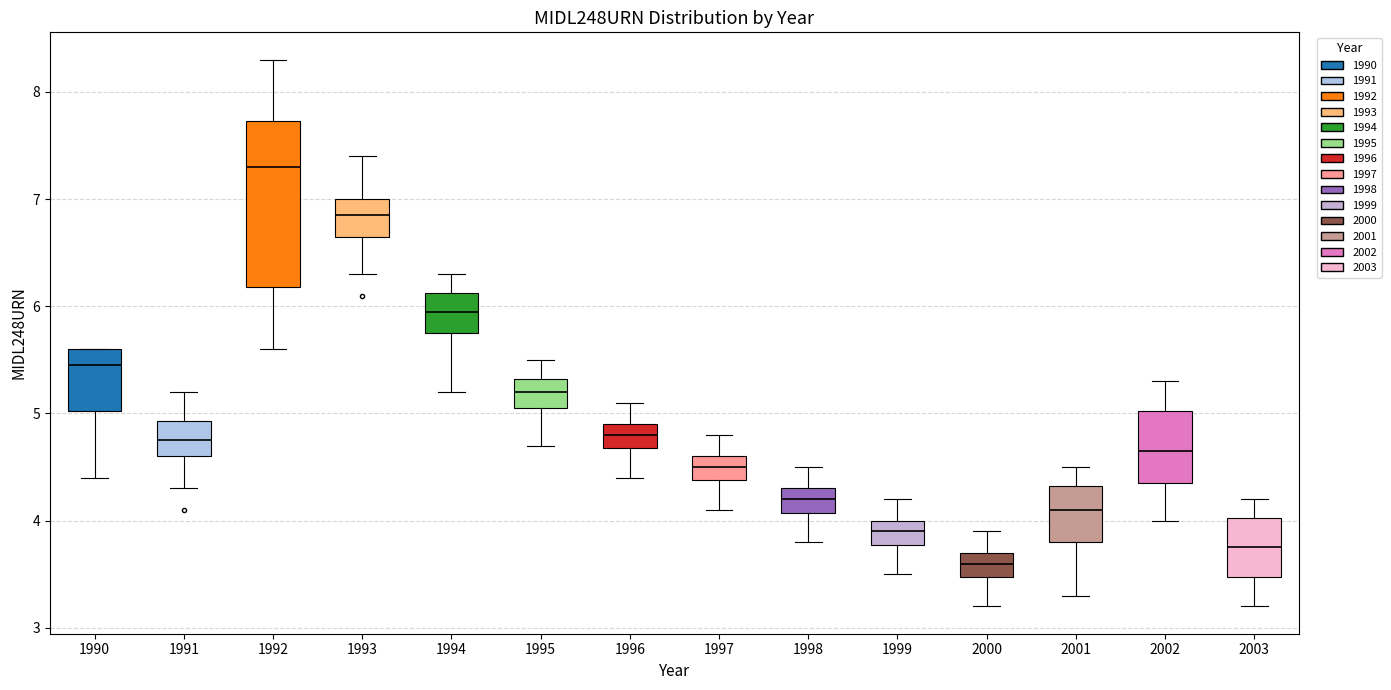

Which box is the tallest, from its lower edge to its upper edge?

1992